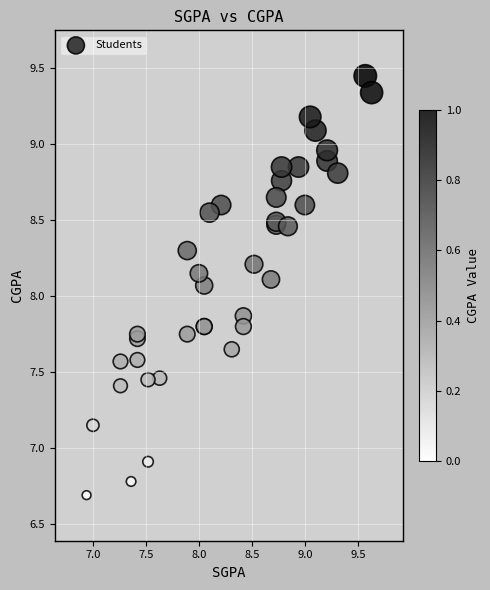

What Y value in the scatter plot is closest to 8?

8.1